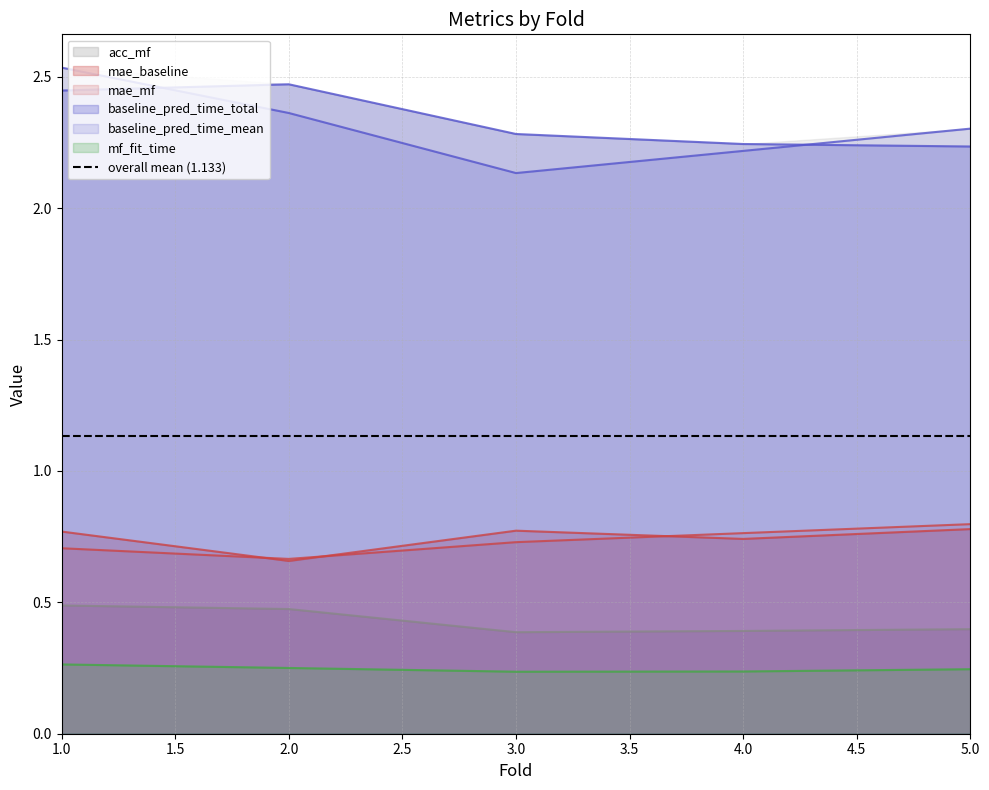

Rank the series at 3 from lowest to highest value.

mf_fit_time, acc_mf, mae_mf, mae_baseline, baseline_pred_time_mean, baseline_pred_time_total